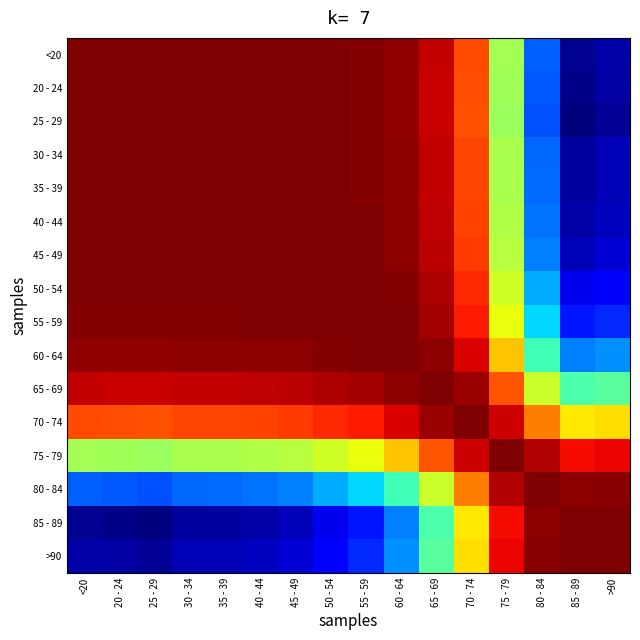

At how many categories does at least one series exceed 0?

16